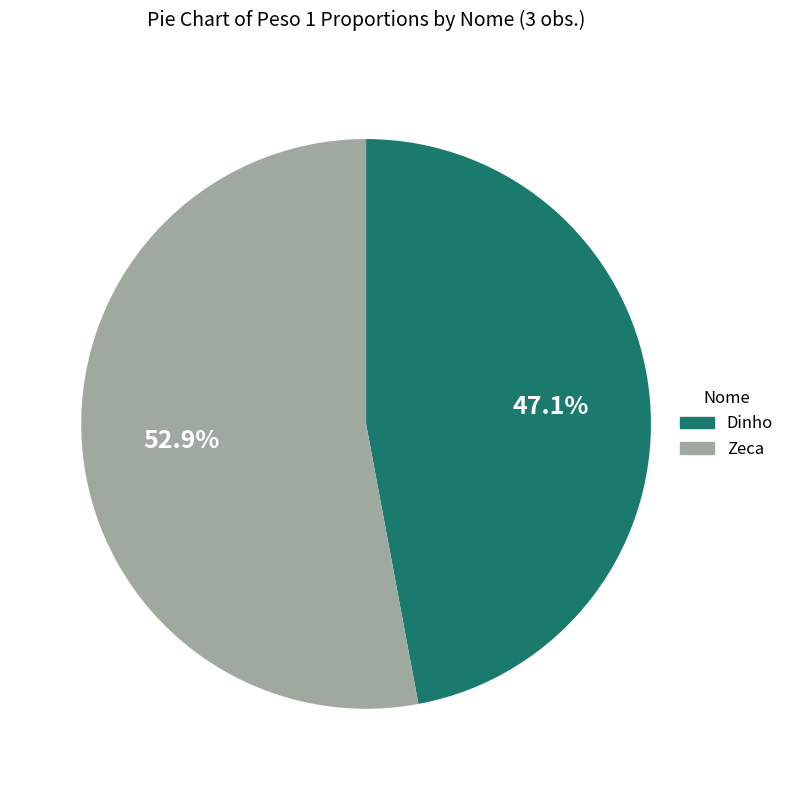

To the nearest percent, what percentage of the pie is Zeca?

53%